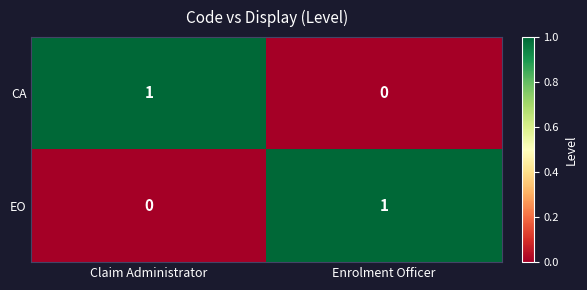

At which label does CA reach its peak?

Claim Administrator